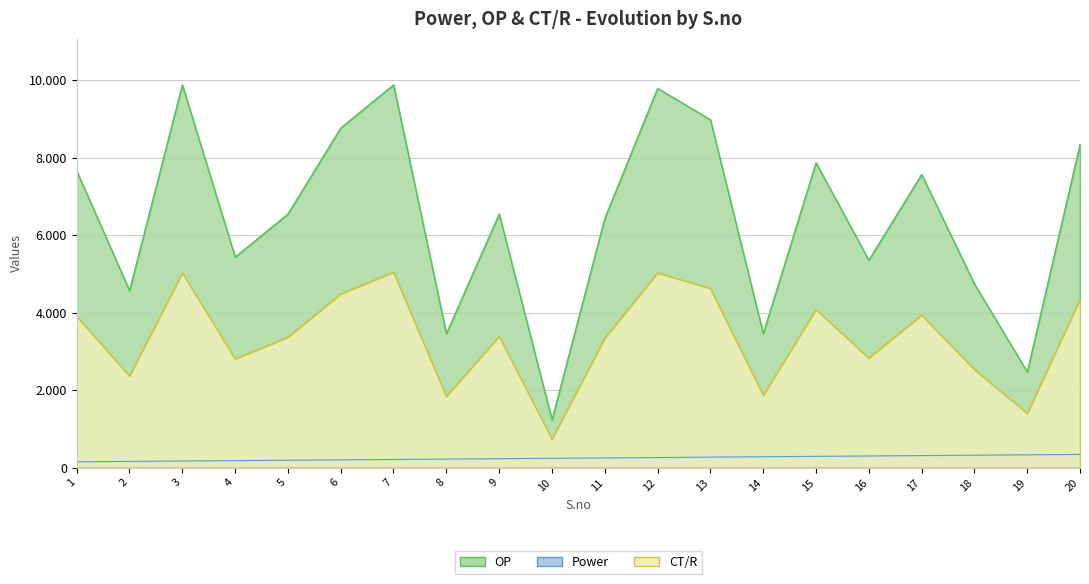

True or false: Power has a value of 233.2 at 1.

False